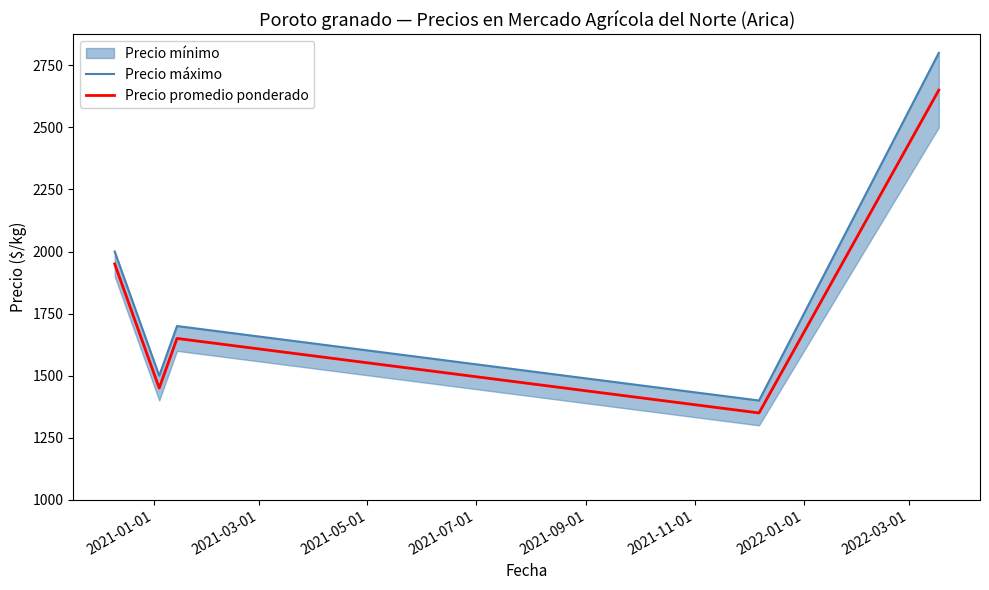

What is the difference between the maximum and minimum values in the Precio promedio ponderado series?

1300